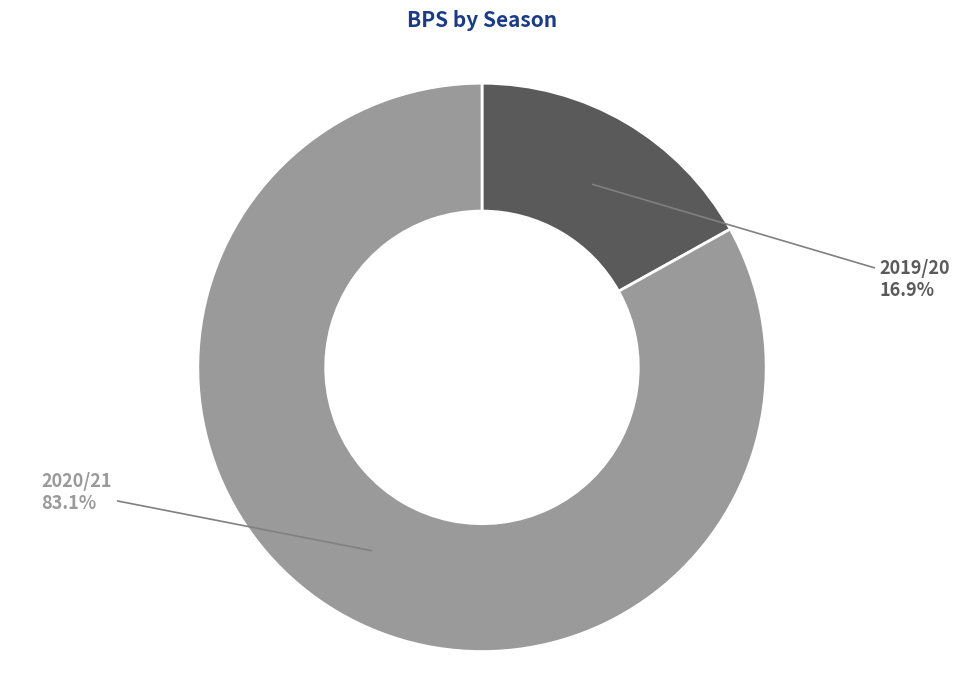

Combined, what portion of the pie is 2019/20 and 2020/21?

100.0%